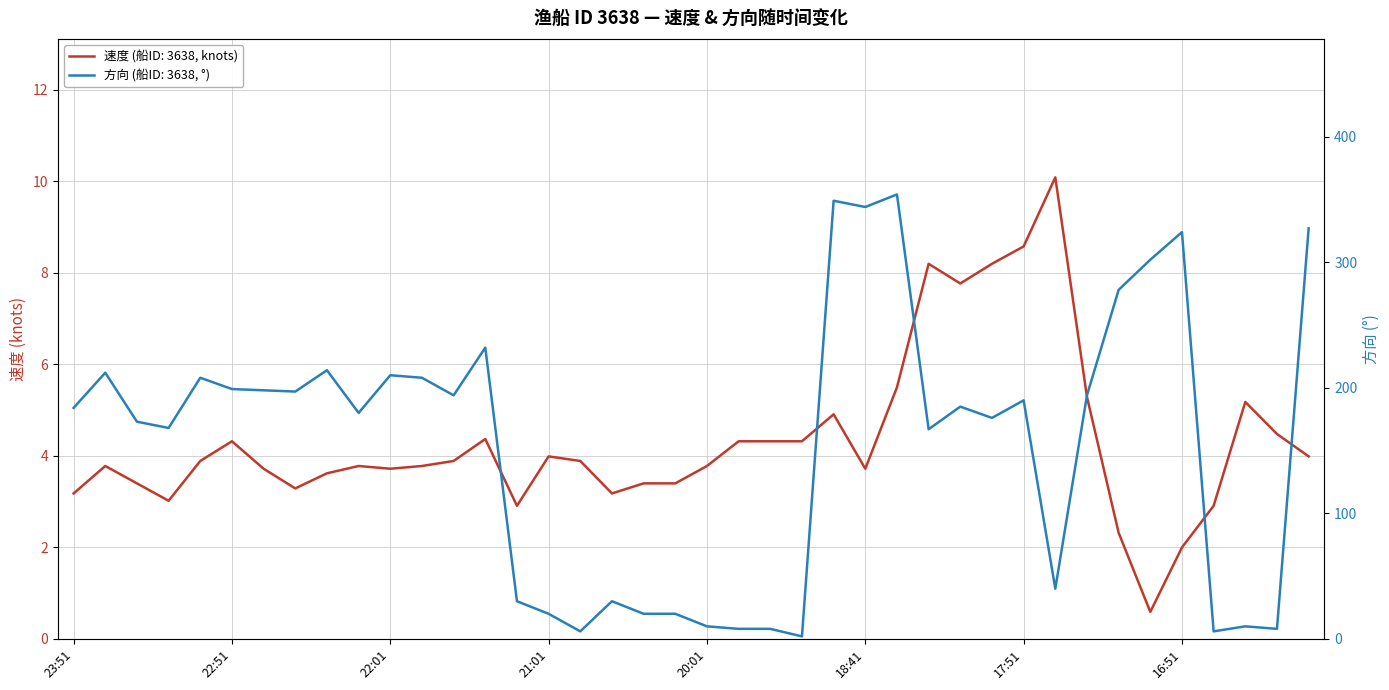

How many series are shown in this chart?

2